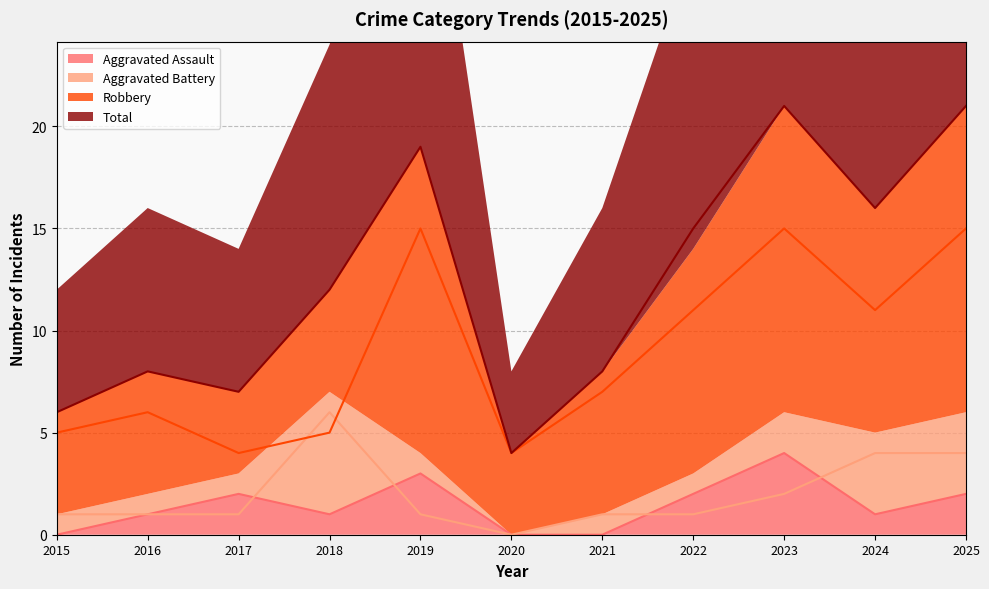

Rank the categories by Aggravated Assault value from highest to lowest.

2023, 2019, 2017, 2022, 2025, 2016, 2018, 2024, 2015, 2020, 2021